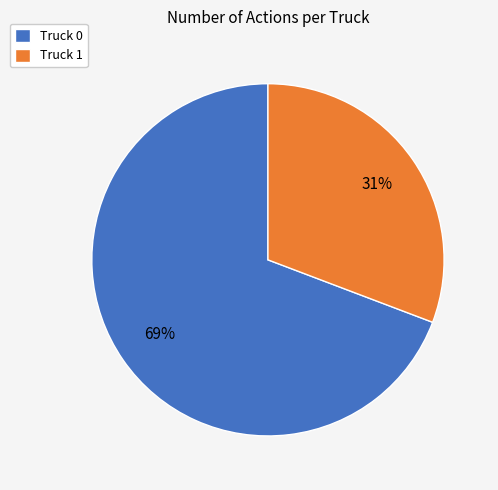

Which slice is the smallest?

Truck 1